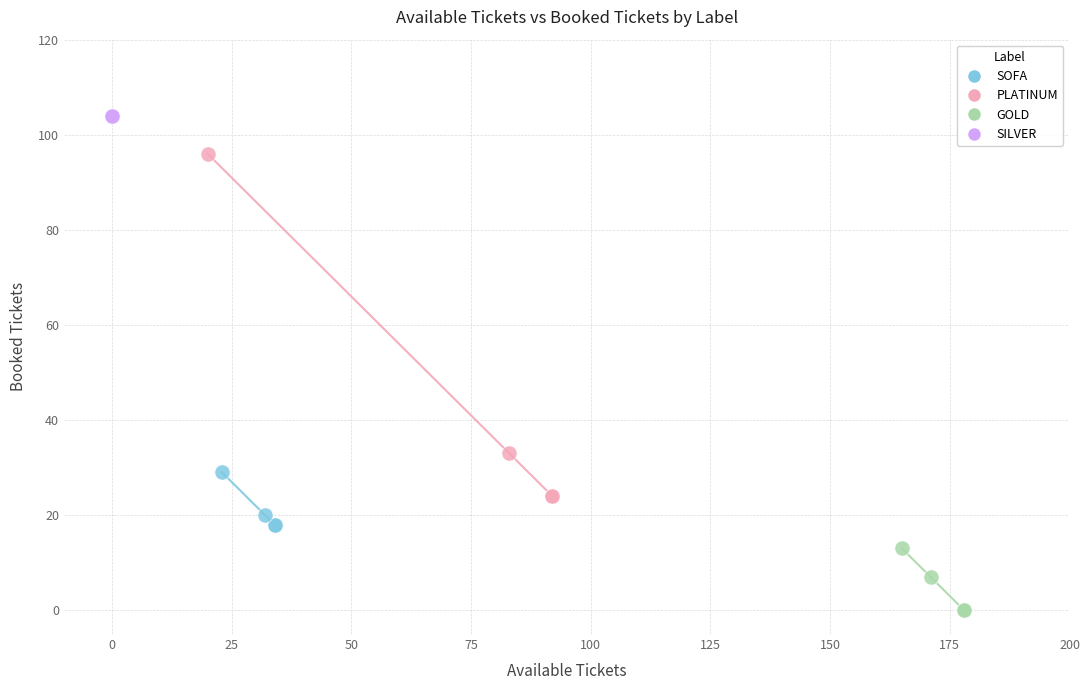

Which series contains the highest Y value?

SILVER